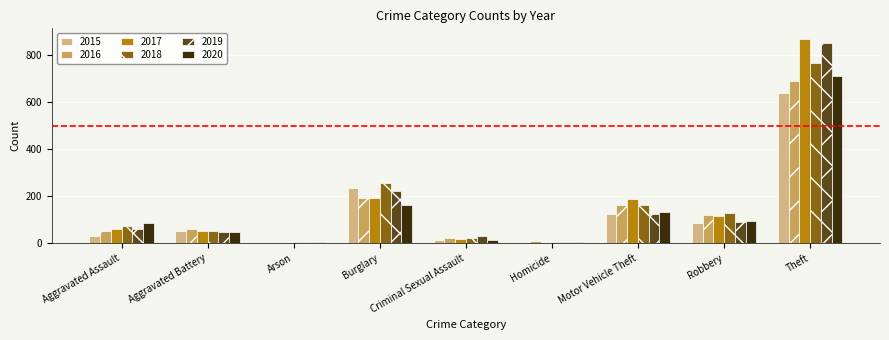

The 2015 series shows 85 at Burglary. True or false?

False